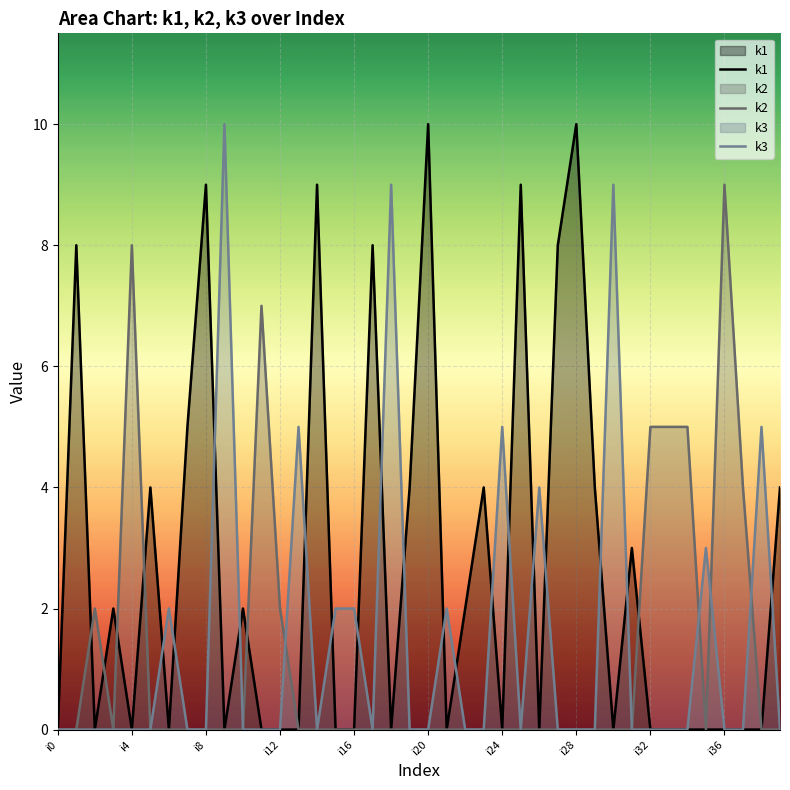

How many lines are shown in the chart?

3